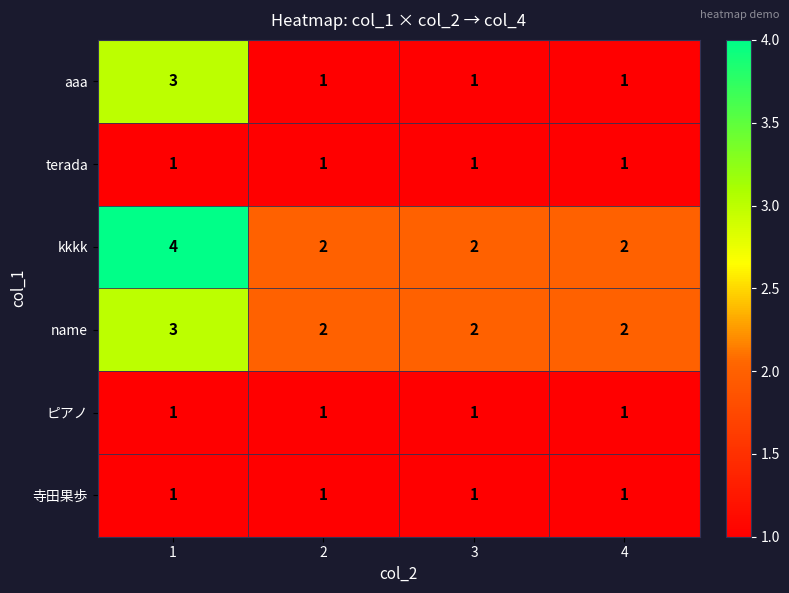

What is the greatest value displayed?

4